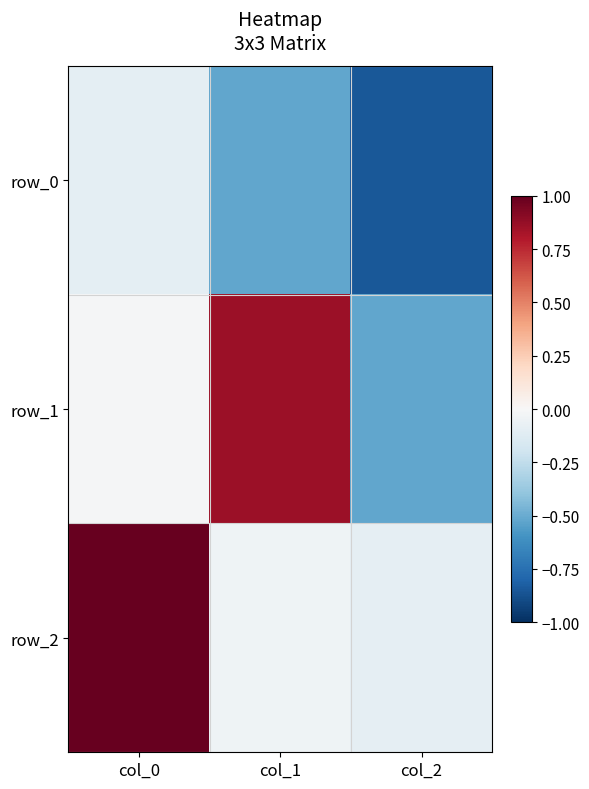

What is the approximate value of row_1 at col_2?

-0.5